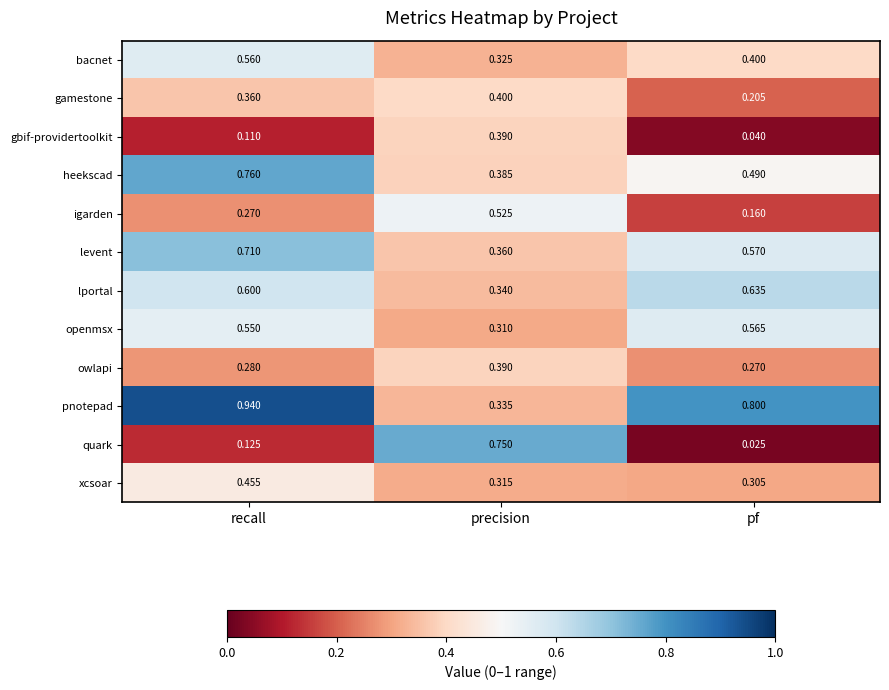

Where is igarden nearest to the value 0?

pf